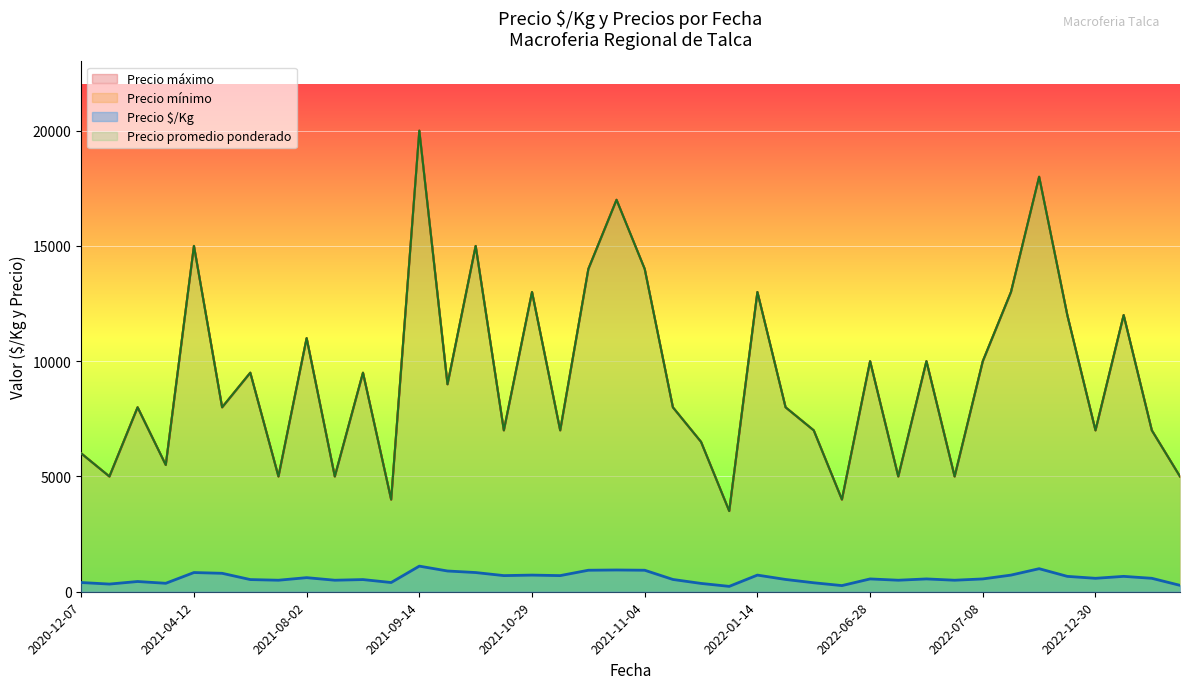

What is the greatest value displayed?

20000